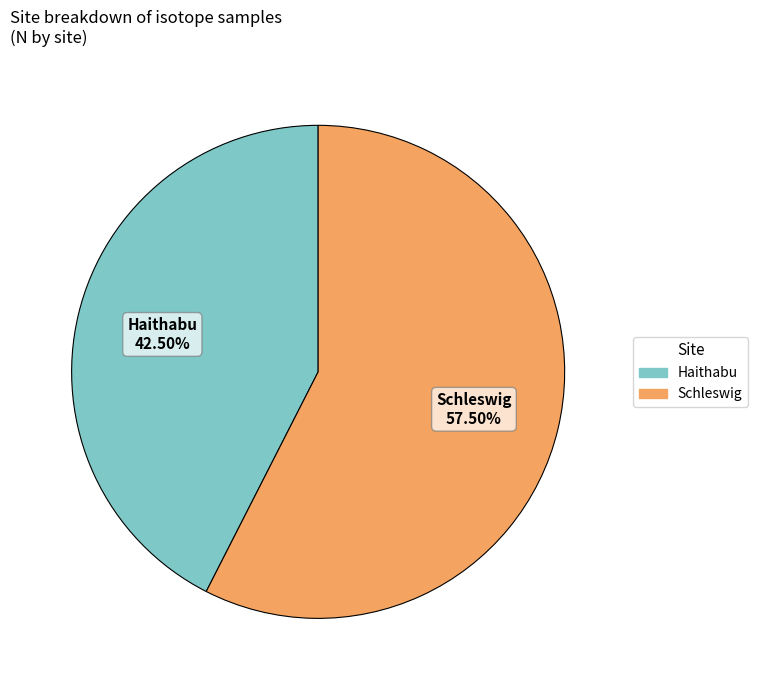

Does any single category account for the majority?

Yes